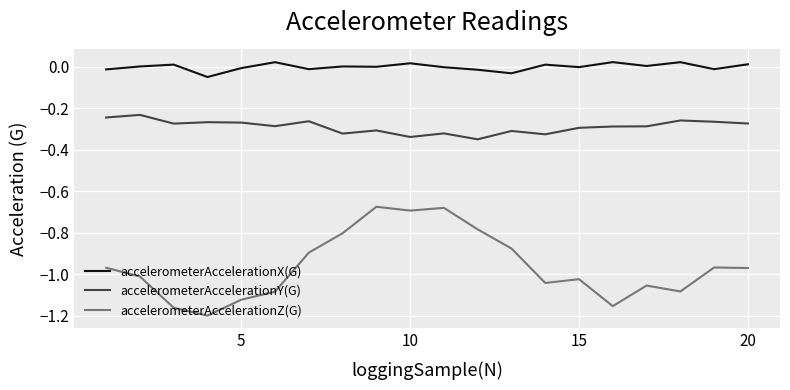

True or false: accelerometerAccelerationX(G) and accelerometerAccelerationZ(G) cross at least once.

False